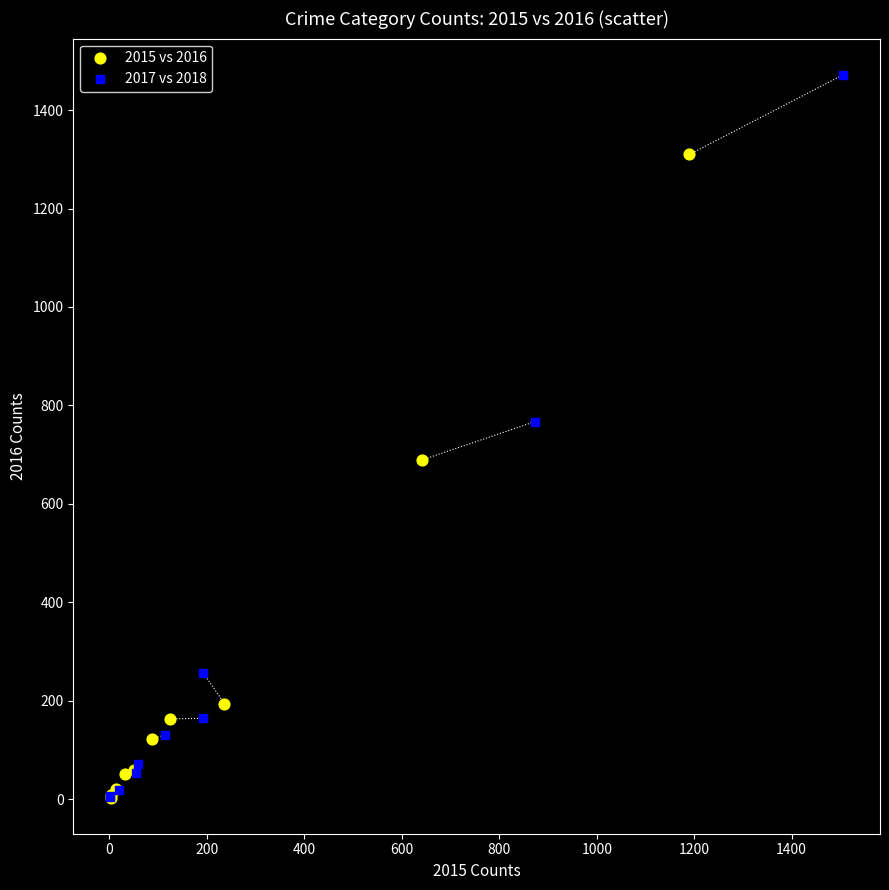

Which series reaches the maximum Y coordinate?

2017 vs 2018